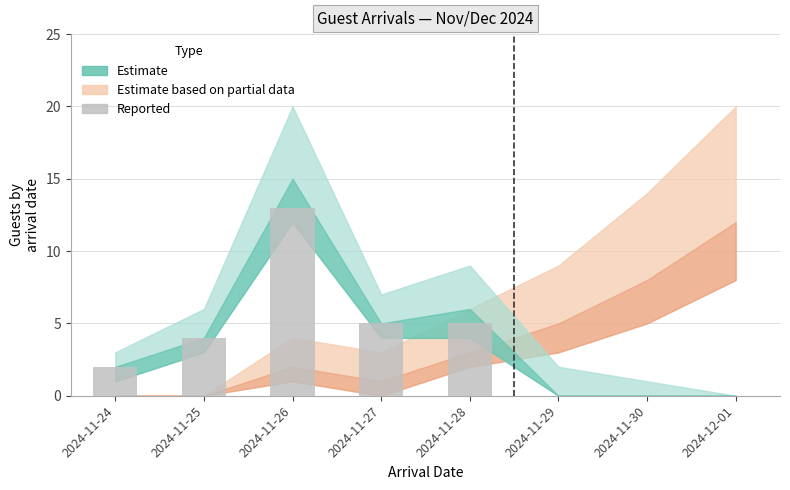

Reading left to right, transcribe all the data shown in this chart.

2024-11-24=2	2024-11-25=4	2024-11-26=13	2024-11-27=5	2024-11-28=5	2024-11-29=0	2024-11-30=0	2024-12-01=0